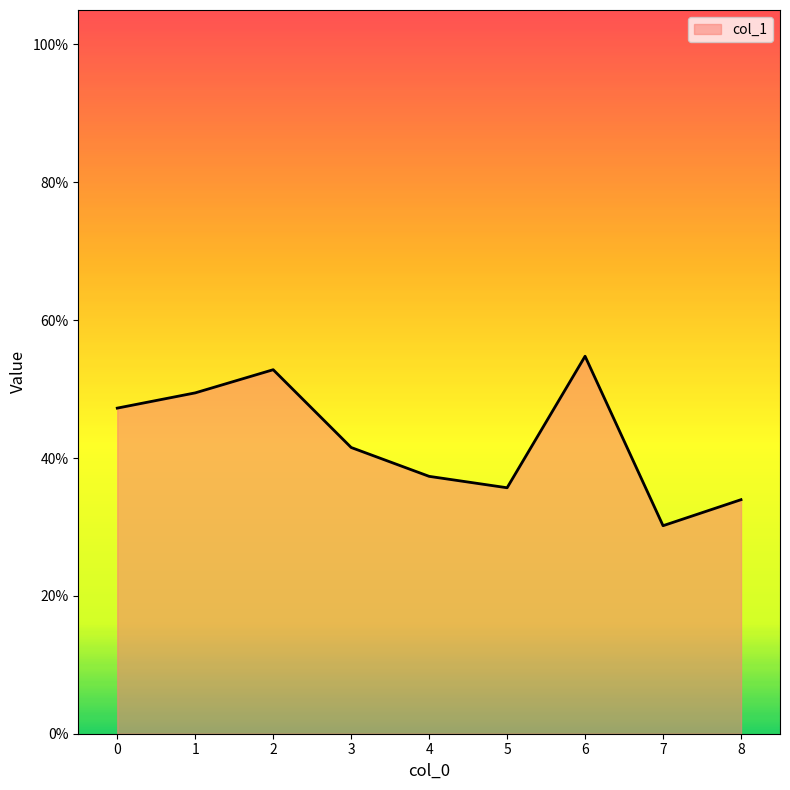

Reading right to left, what are all the values shown in this chart?

0.3	0.3	0.5	0.4	0.4	0.4	0.5	0.5	0.5